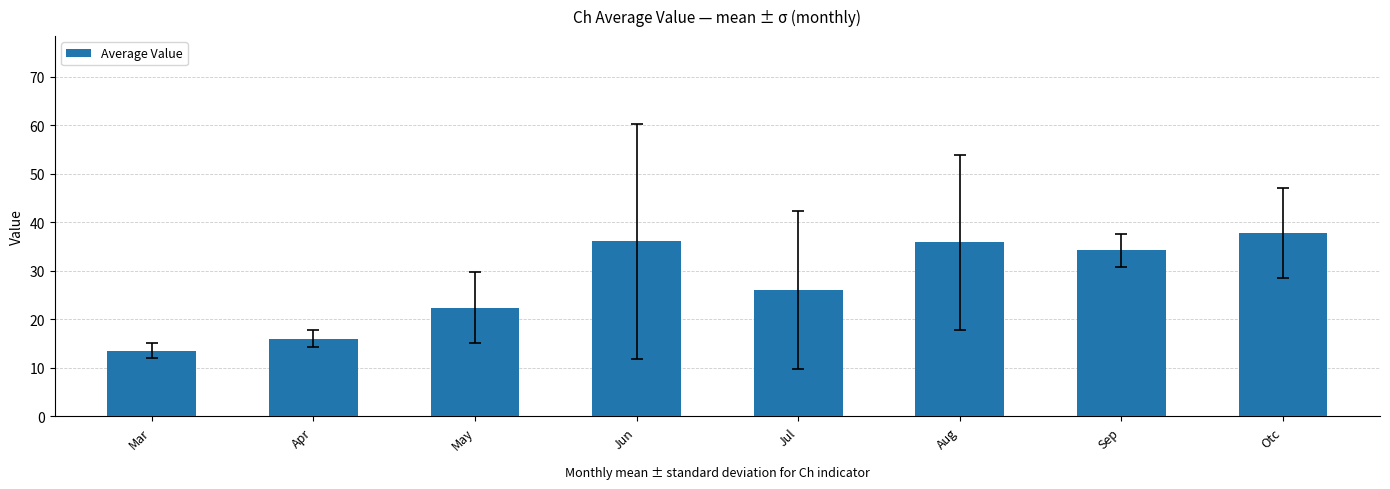

What is the difference between the second highest and second lowest values?

20.1